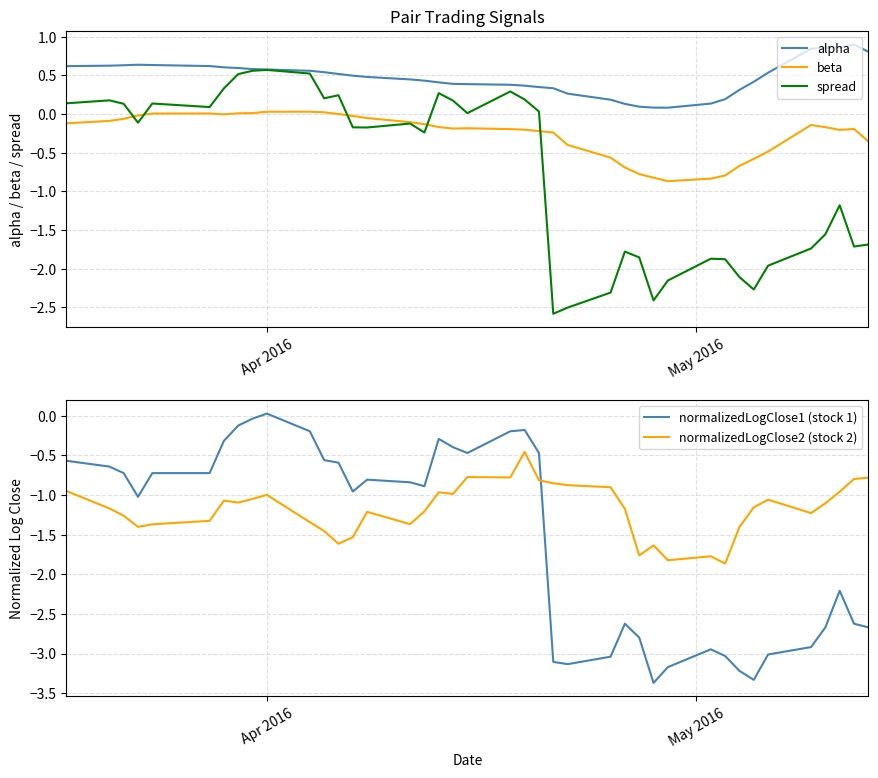

What is the minimum value shown in the chart?

-3.4